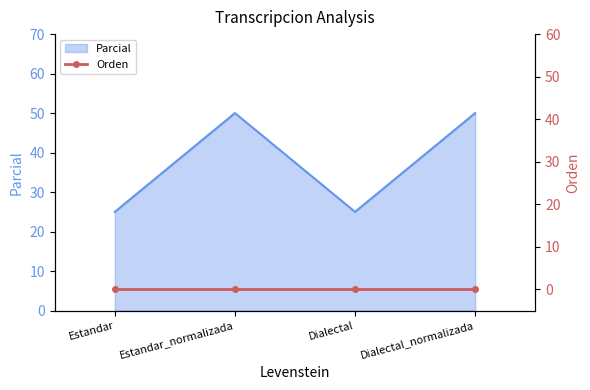

Rank the categories by value from highest to lowest.

Estandar_normalizada, Dialectal_normalizada, Estandar, Dialectal